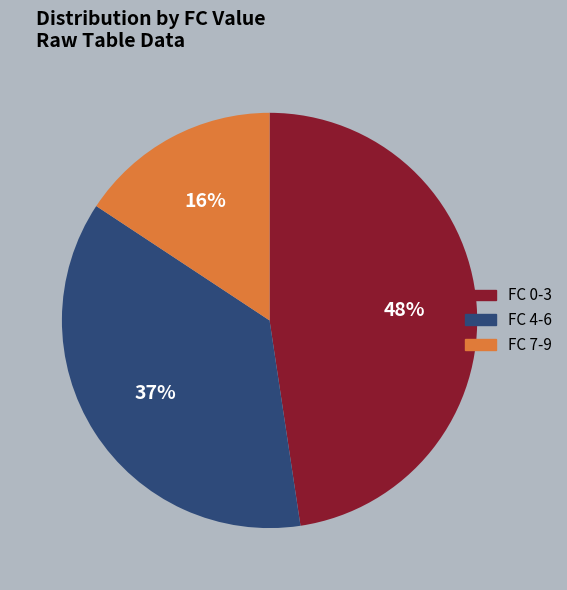

Which category has the smallest portion of the pie?

FC 7-9